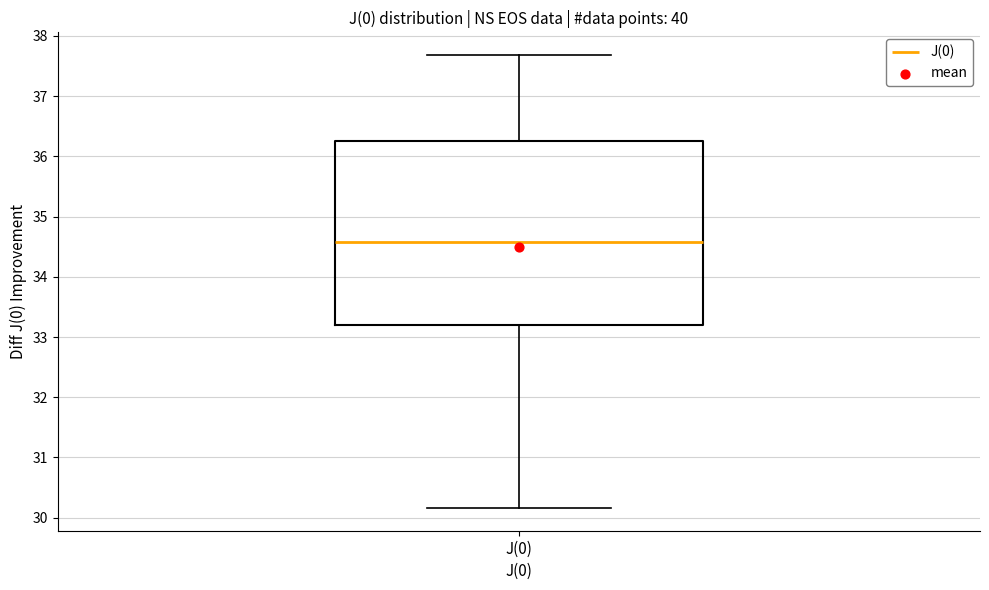

Transcribe this box plot: give where the median line is, the range the box spans, and where the two whiskers end, as read against the y-axis. The values are not printed on the chart, so give them approximately, as read against the axis.

median 34.6, box 33.2 to 36.3, whiskers 30.2 to 37.7